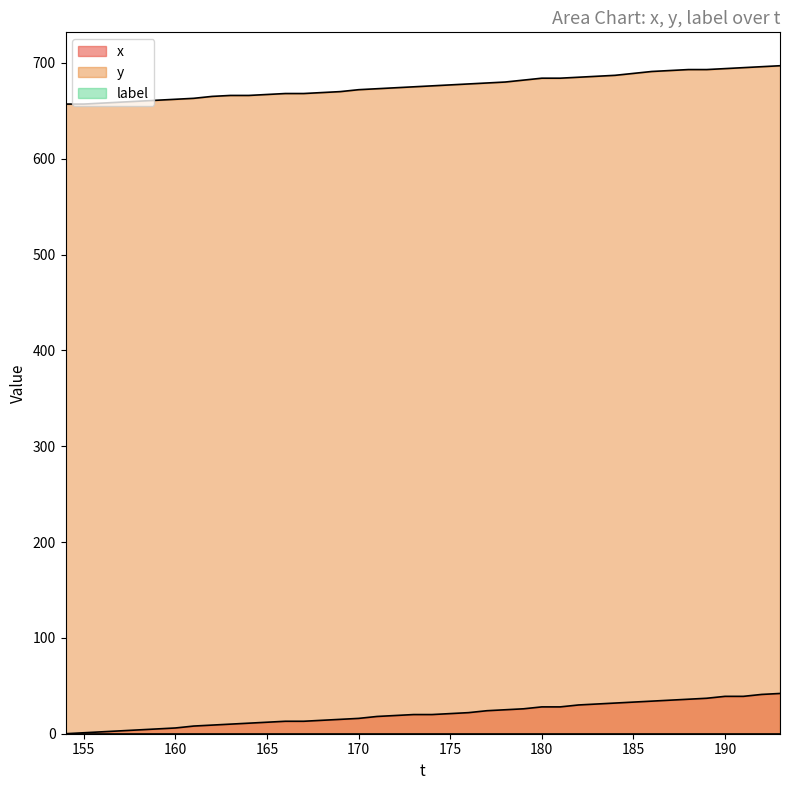

True or false: x has more than 0 interior local peaks.

False